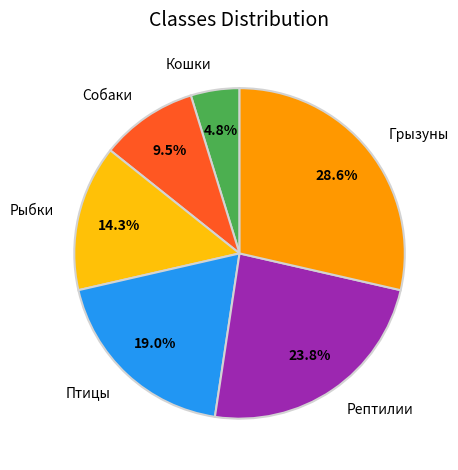

What percentage is NOT represented by Рептилии?

76.2%